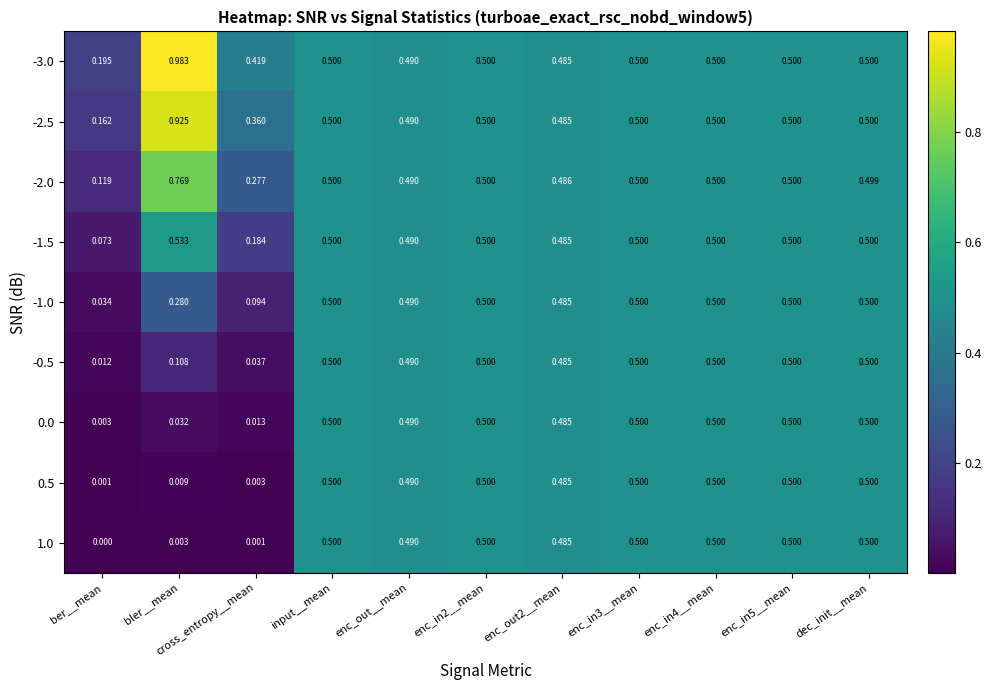

At which label is 0.5 closest to 0?

ber__mean